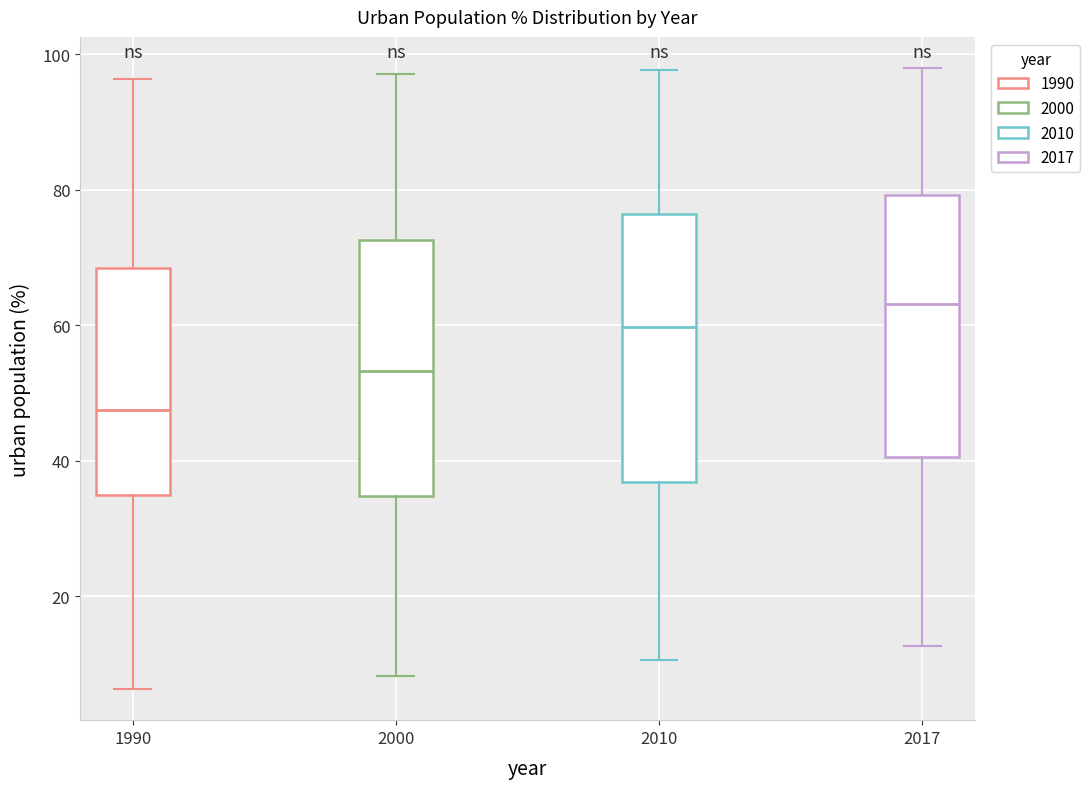

Reading left to right, read every box against the y-axis: the position of its median line, the range the box covers, and the ends of its whiskers. The values are not printed on the chart, so give them approximately, as read against the axis.

1990: median 48, box 34 to 68, whiskers 6 to 96
2000: median 54, box 34 to 72, whiskers 8 to 98
2010: median 60, box 36 to 76, whiskers 10 to 98
2017: median 64, box 40 to 80, whiskers 12 to 98